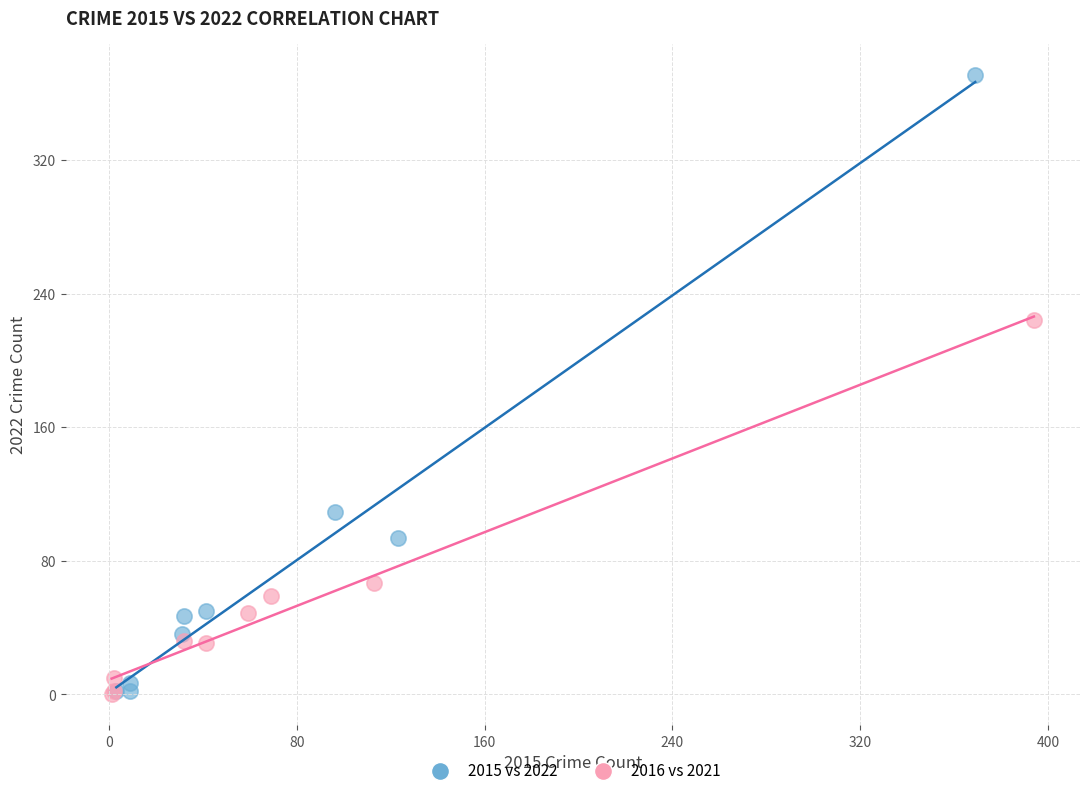

Which series reaches the maximum Y coordinate?

2015 vs 2022